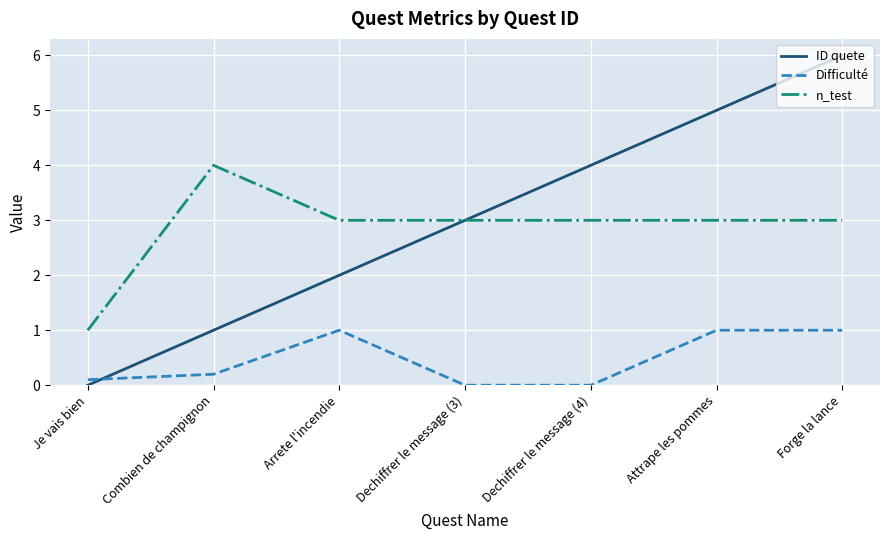

What is the maximum value shown in the chart?

6.0